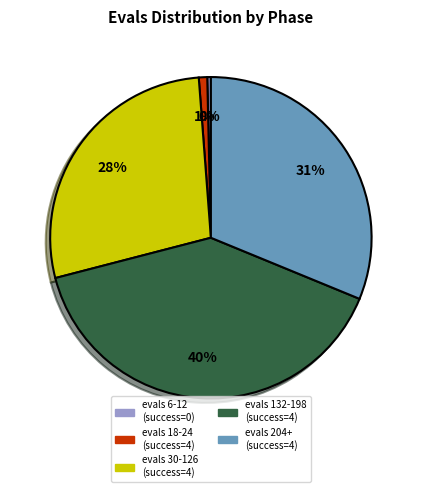

True or false: evals 18-24 (success=4) accounts for 11% of the total.

False